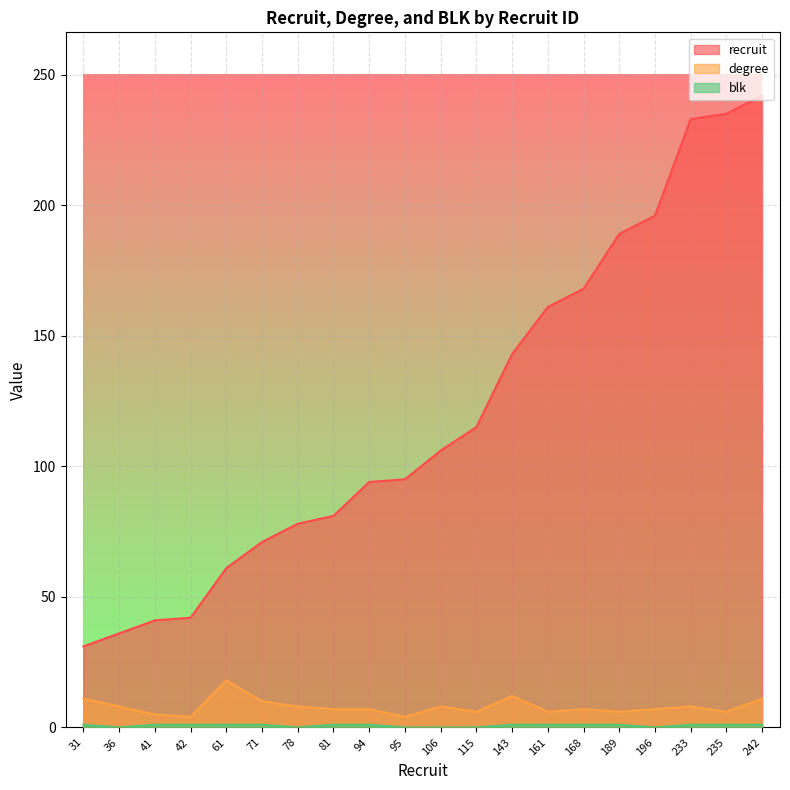

What is the sum of the degree values at 81 and 36?

15